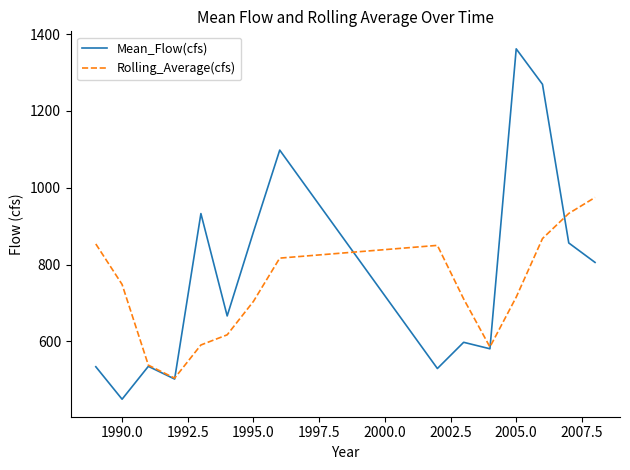

Which series has the widest spread of values?

Mean_Flow(cfs)